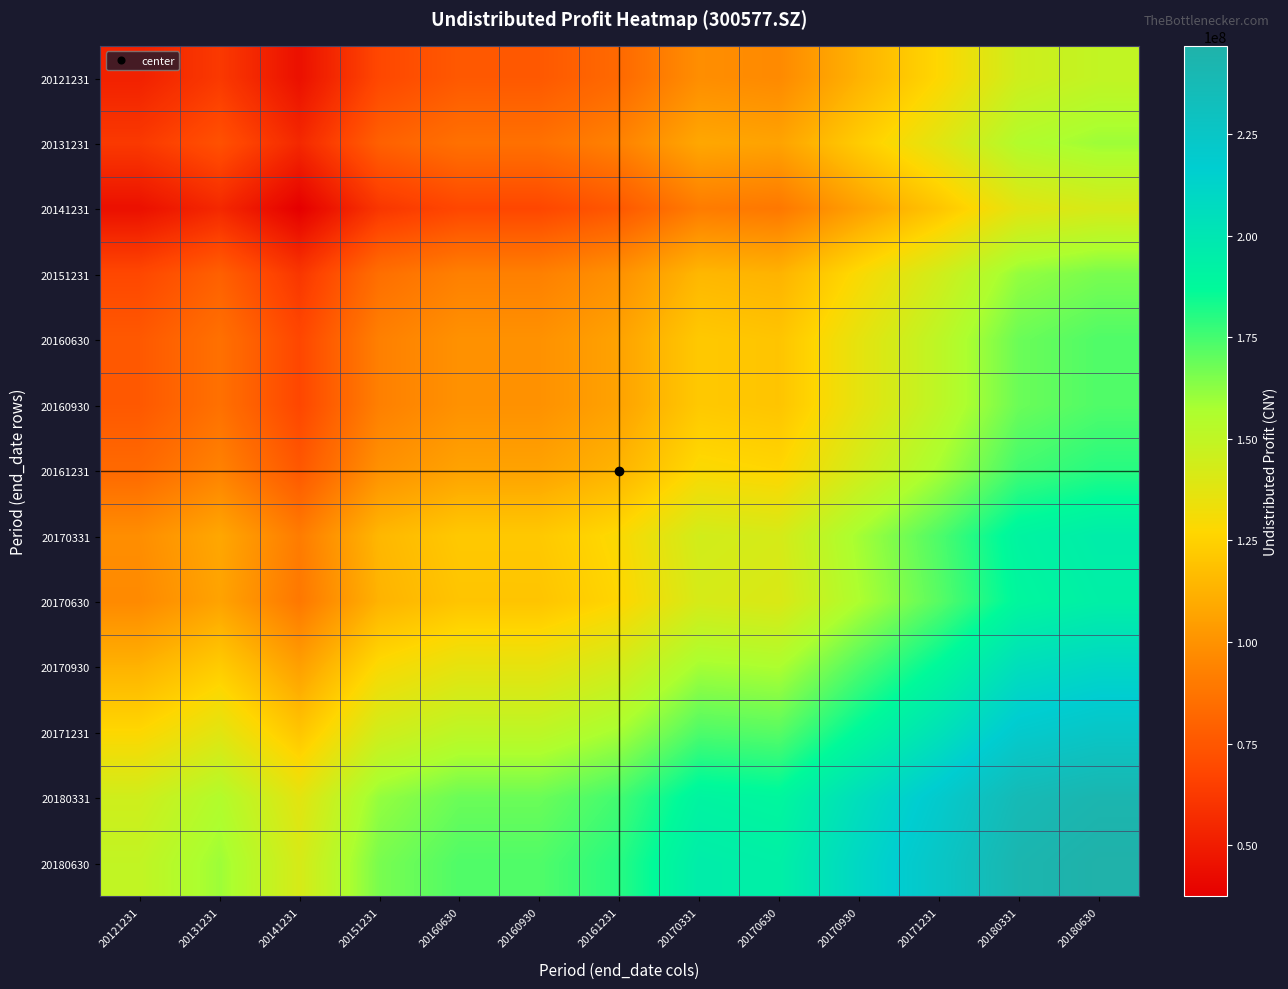

At which category is the sum across all series the highest?

20180630